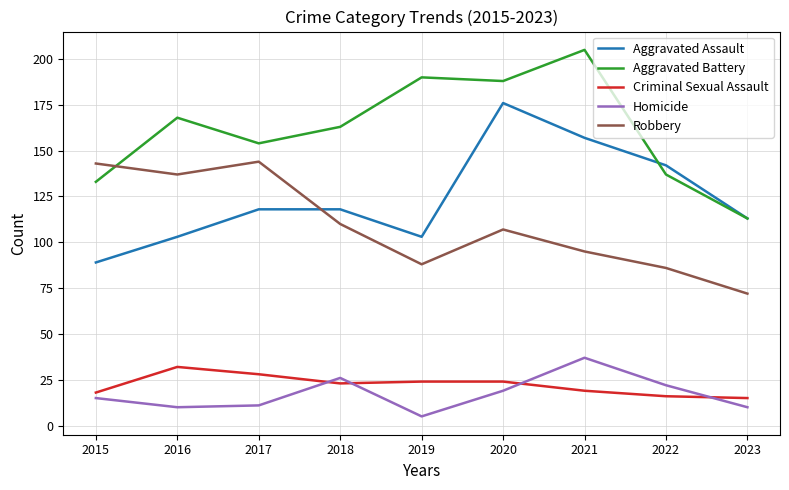

The Aggravated Battery series shows 205 at 2021. True or false?

True